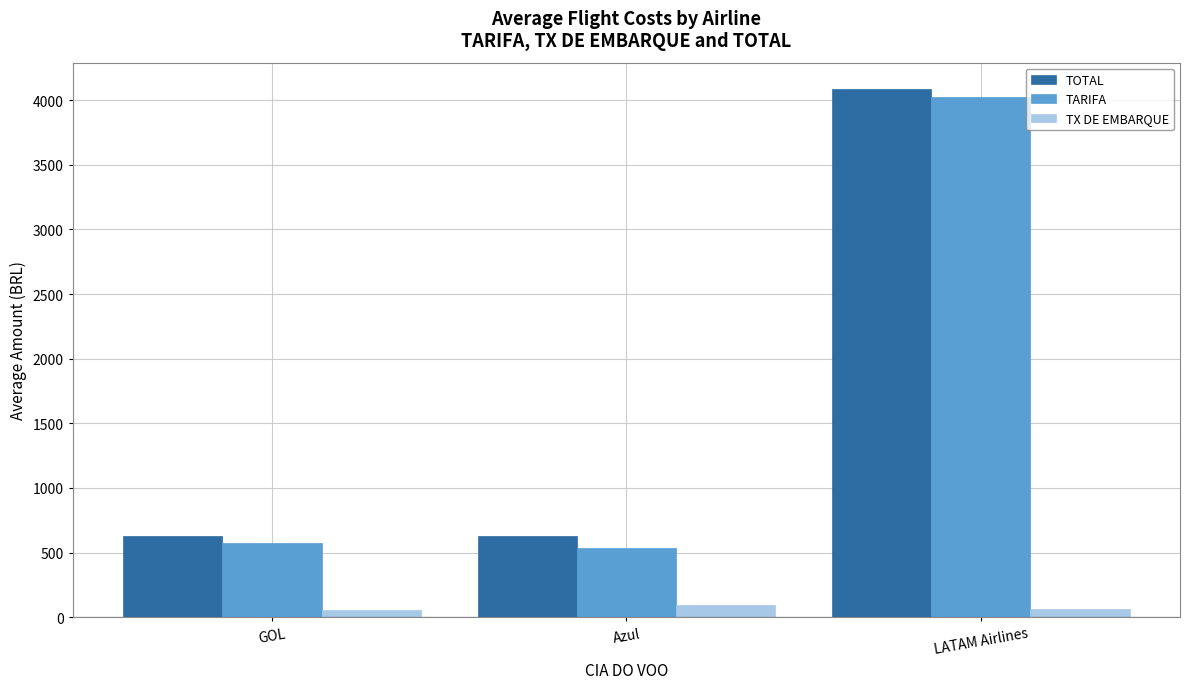

At how many categories does at least one series exceed 525?

3